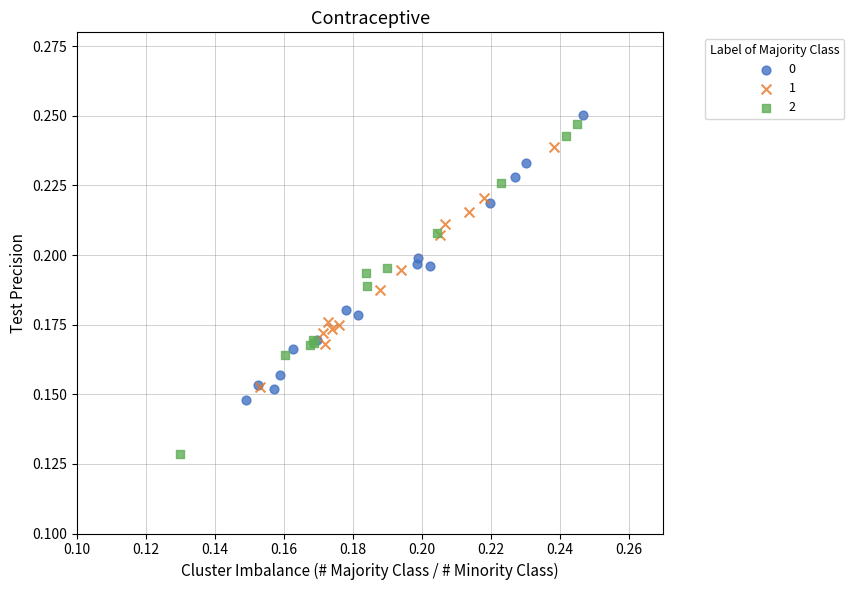

What are all the series names shown in the legend?

0, 1, 2